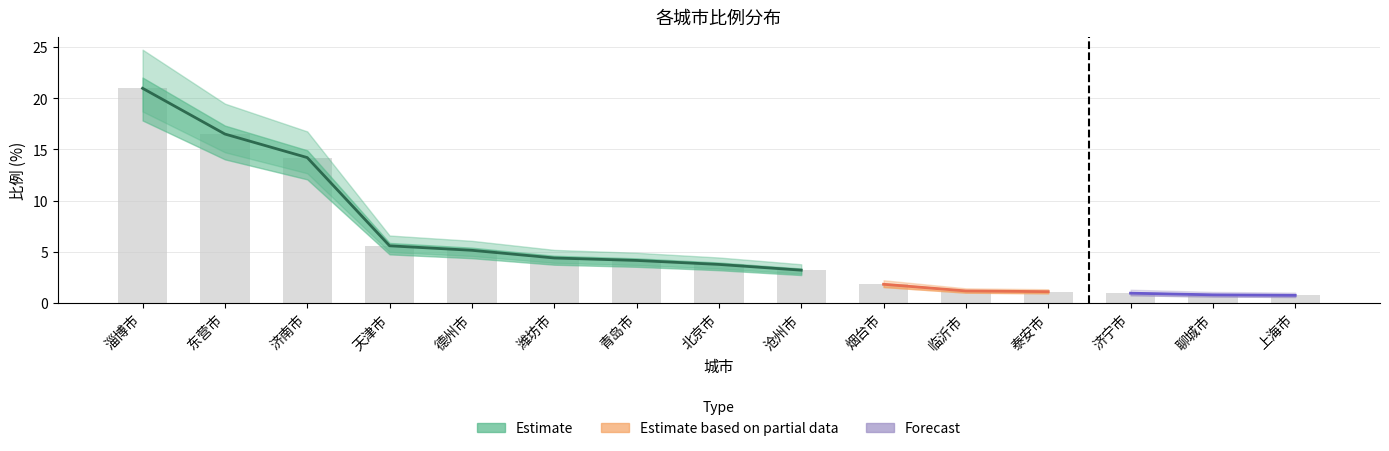

Where does the data first go above 3?

淄博市